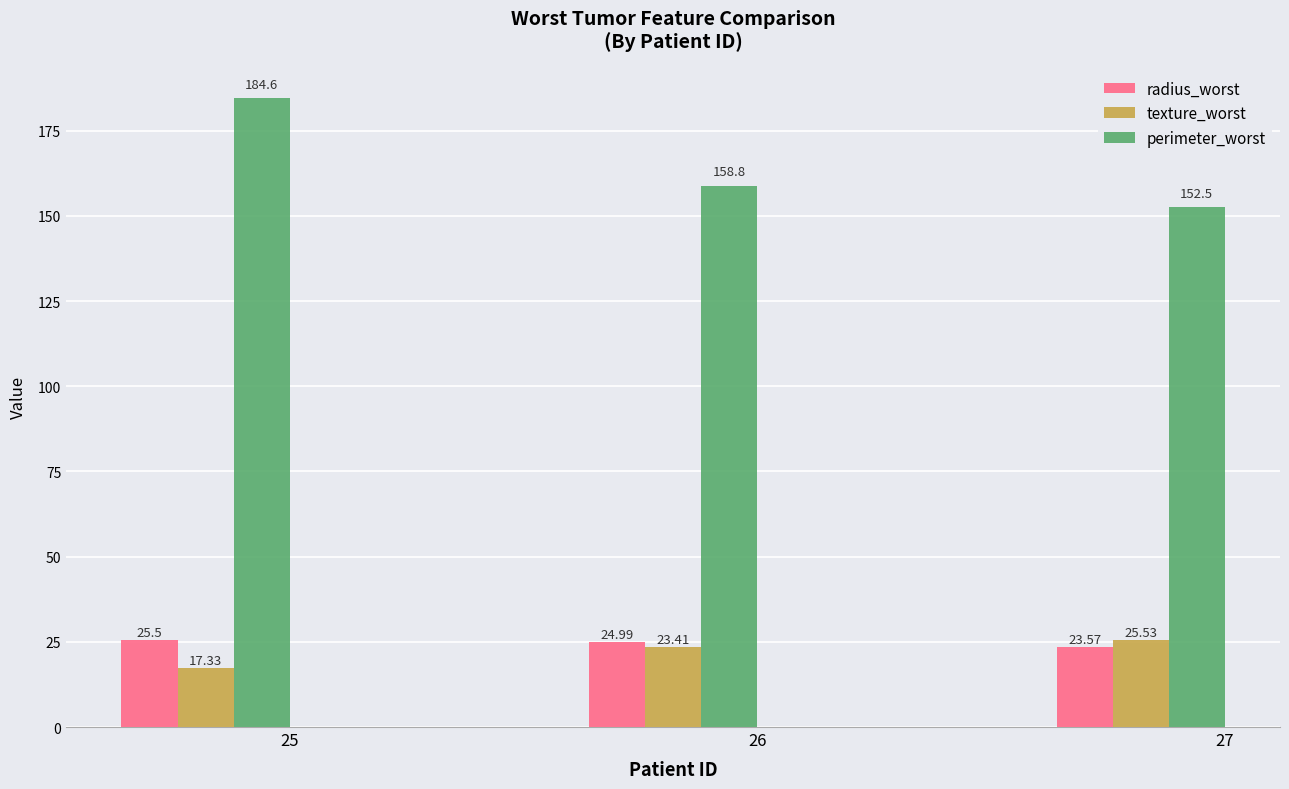

Is it true that radius_worst equals 25.0 at 26?

True